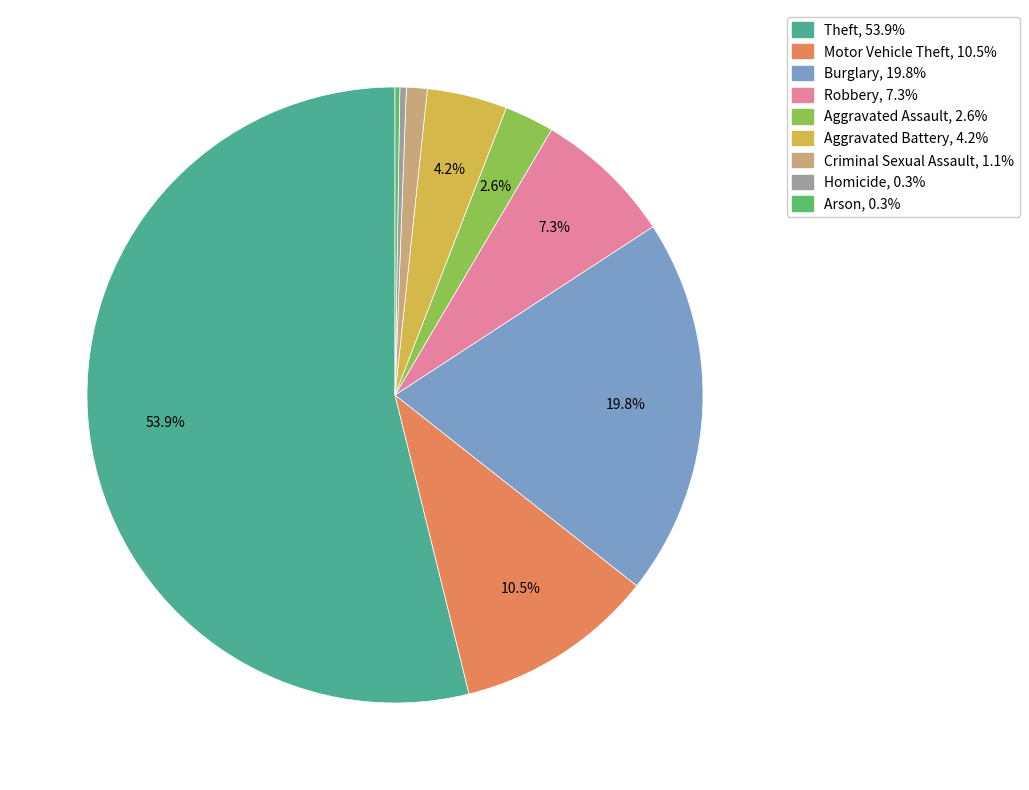

Is the sum of Theft and Homicide greater than half?

Yes